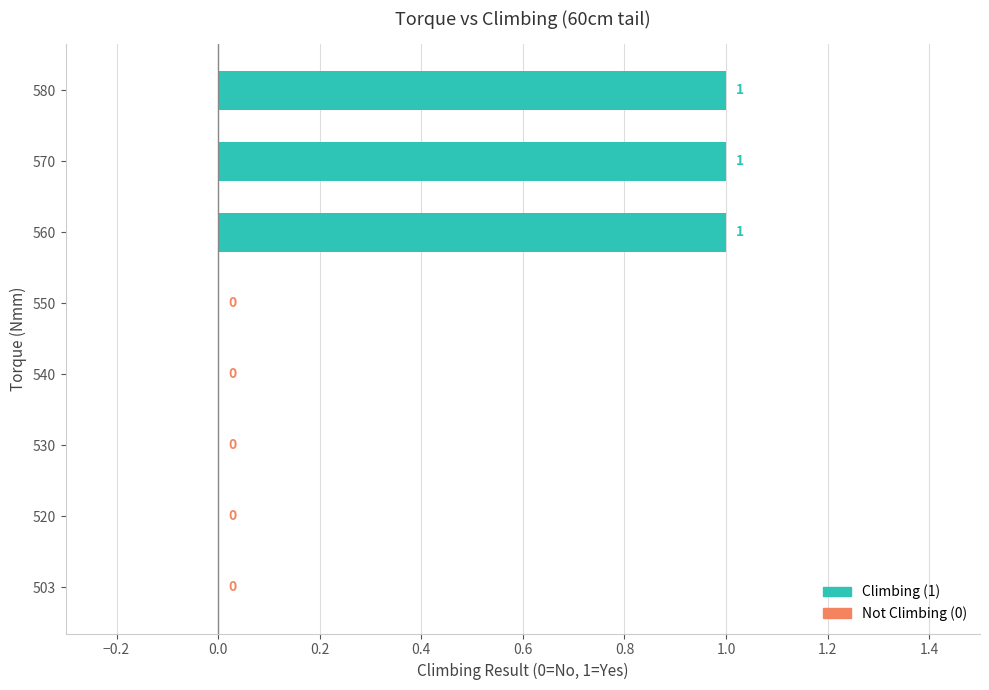

Between 580 and 520, which is larger?

580